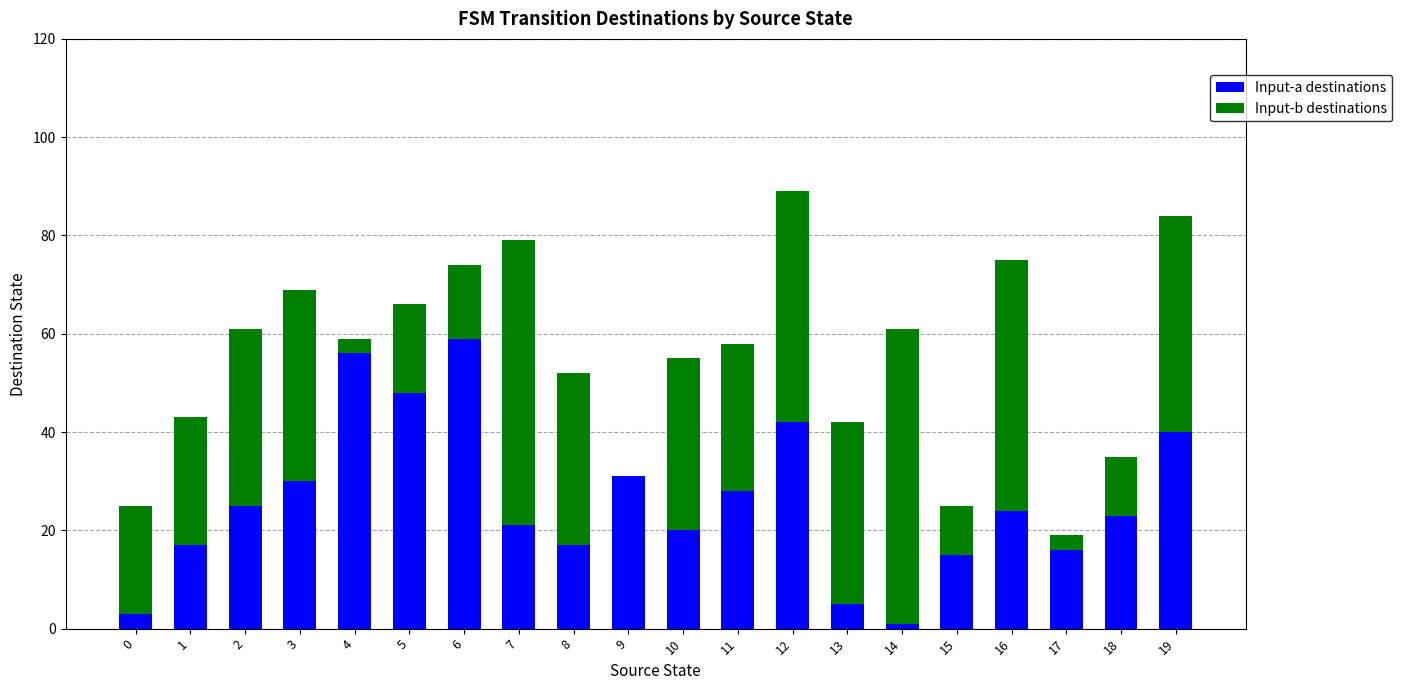

What is the sum of all Input-a destinations values?

521